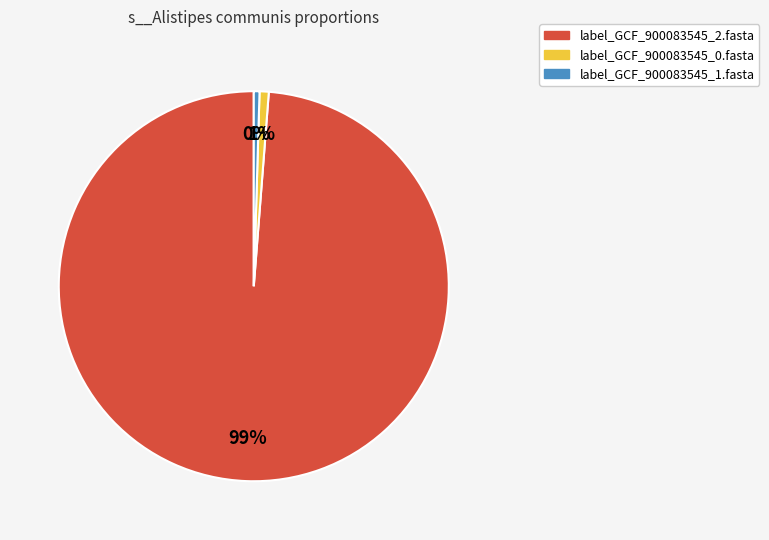

To the nearest percent, what portion does label_GCF_900083545_0.fasta represent?

1%